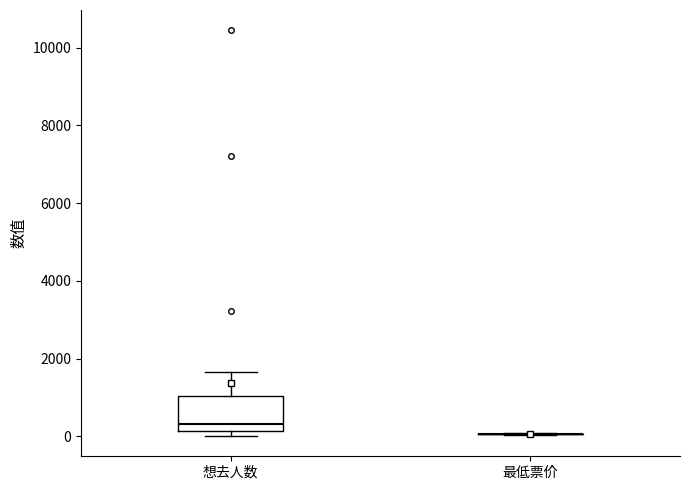

Reading left to right, transcribe this box plot: for each box, give where its median line is, the range the box spans, and where its two whiskers end, as read against the y-axis. The values are not printed on the chart, so give them approximately, as read against the axis.

想去人数: median 400, box 200 to 1000, whiskers 0 to 1600
最低票价: box collapsed to a line at 0, whiskers 0 to 0